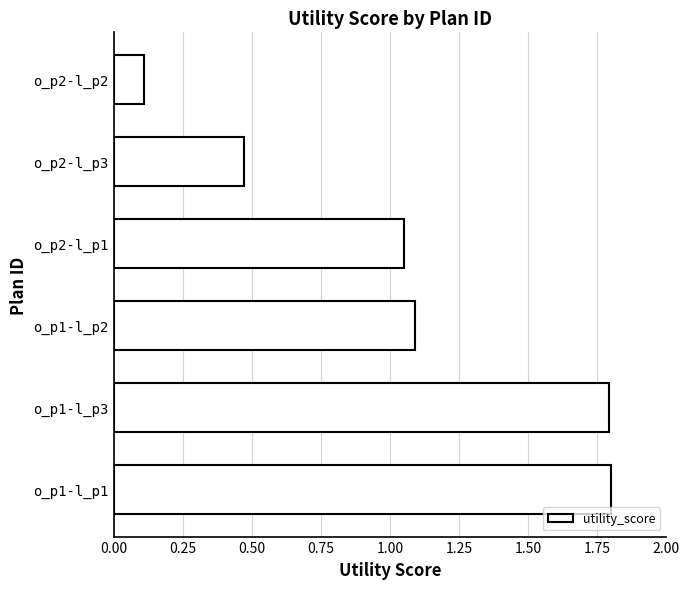

What is the sum of all values?

6.3